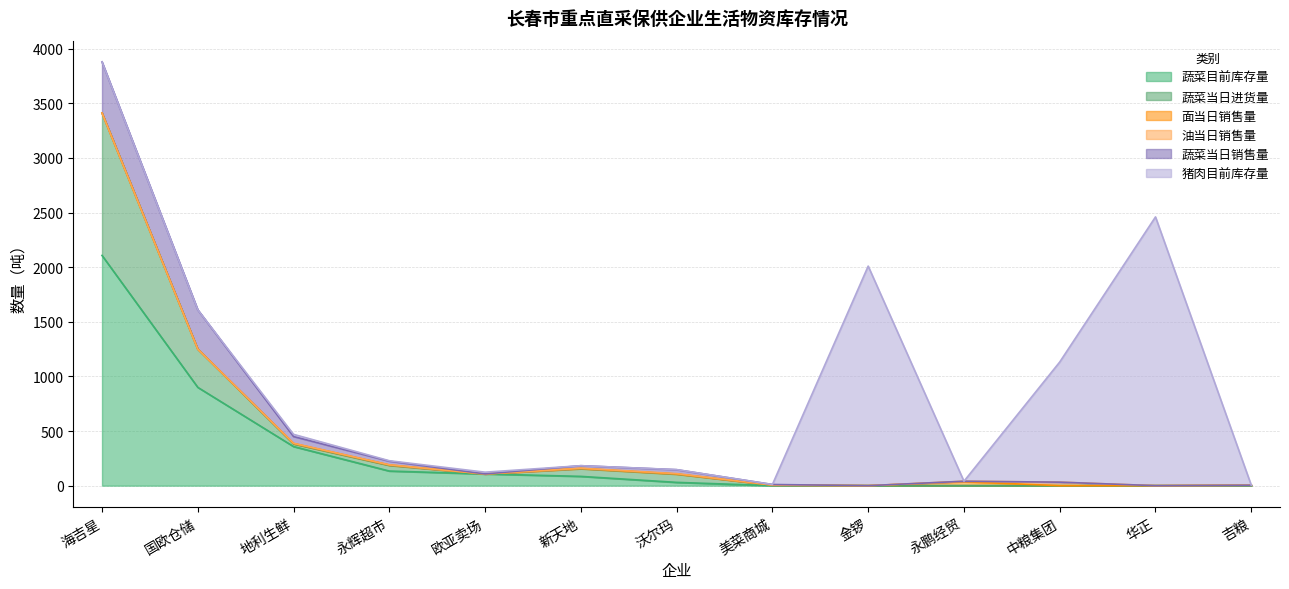

Is the value of 蔬菜当日进货量 at 地利生鲜 greater than the value of 面当日销售量 at 国欧仓储?

Yes